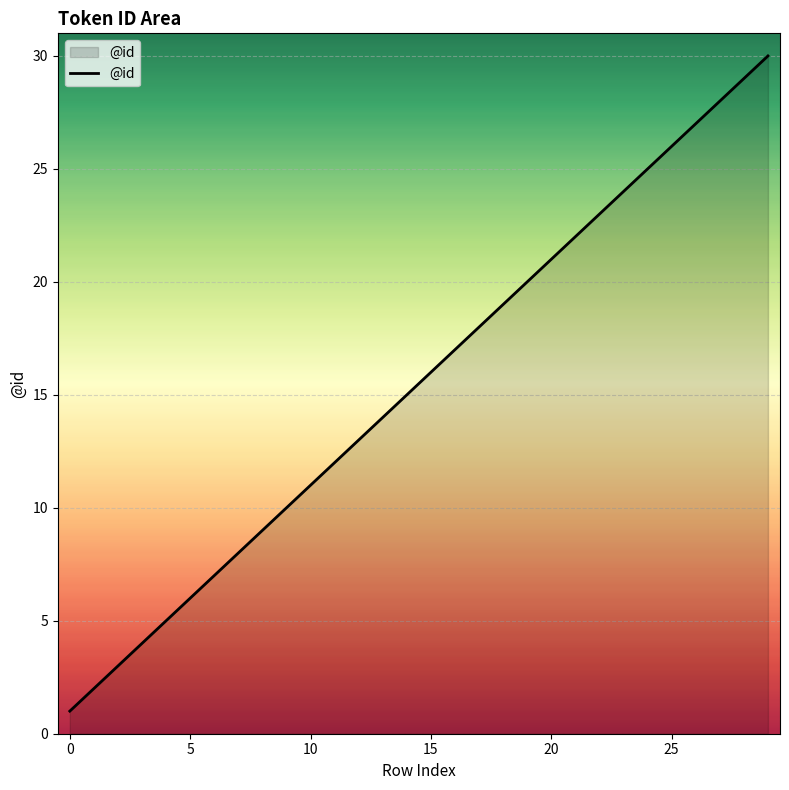

What is the greatest value displayed?

30